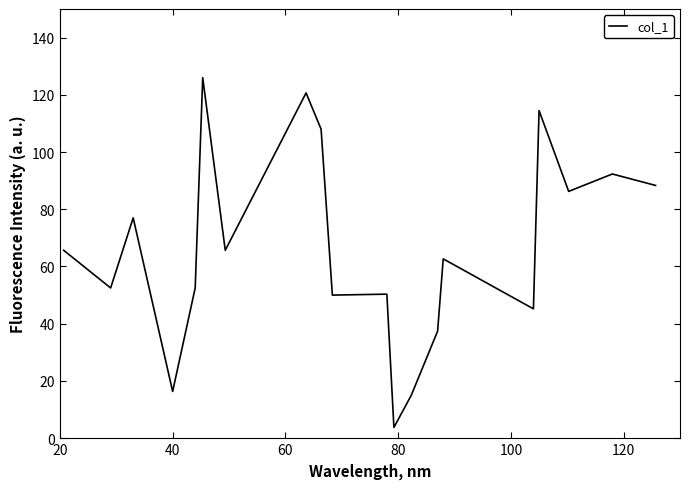

What is the smallest value displayed?

3.8